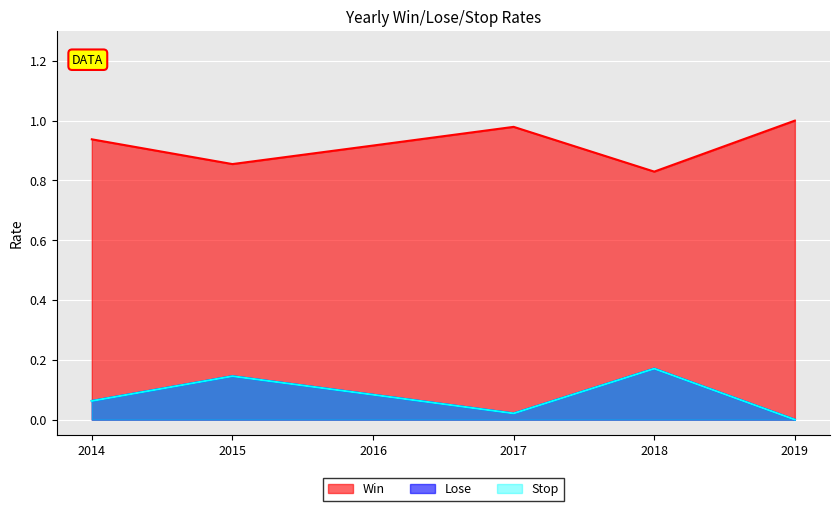

True or false: Lose and Win cross at least once.

False